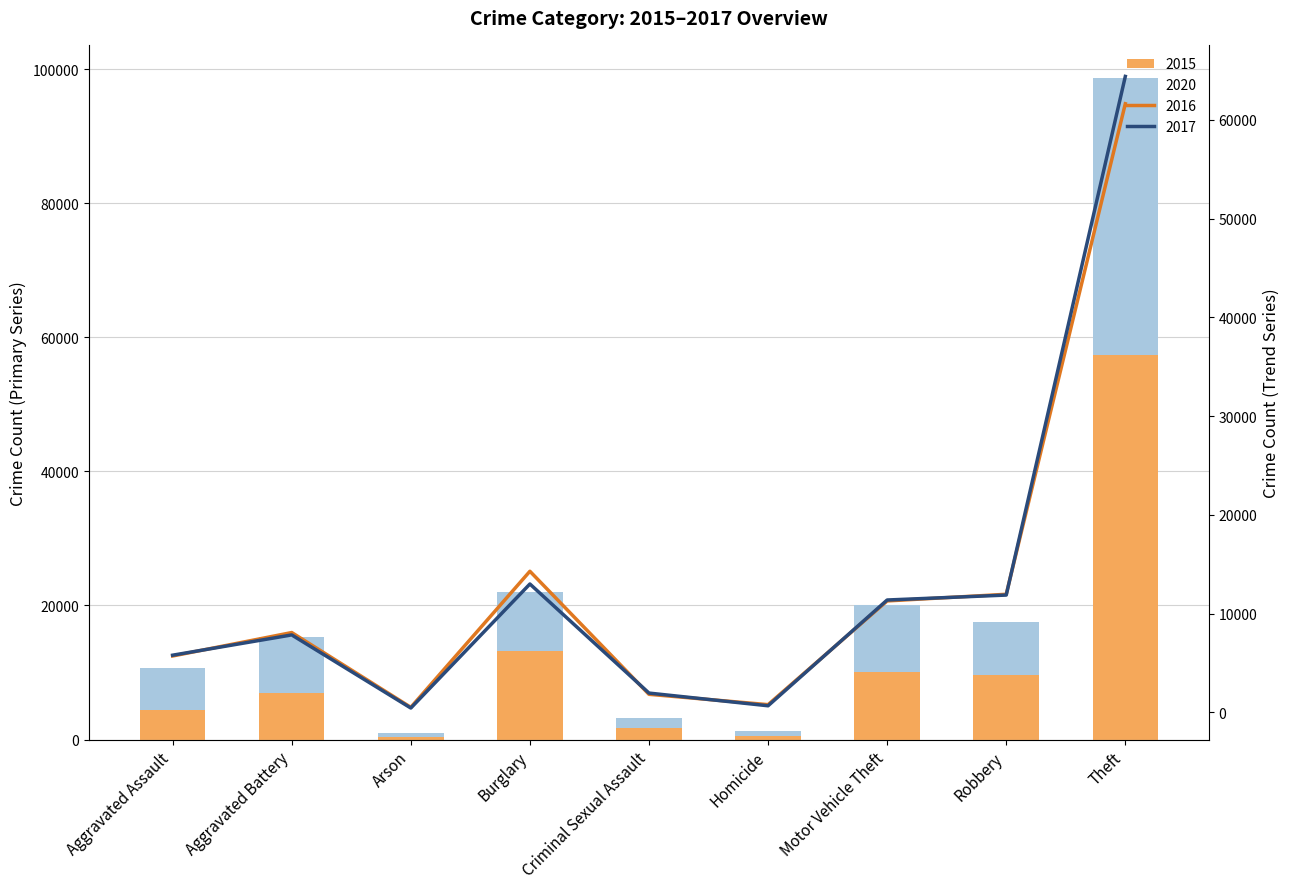

What is the label of the 5th bar from the left?

Criminal Sexual Assault